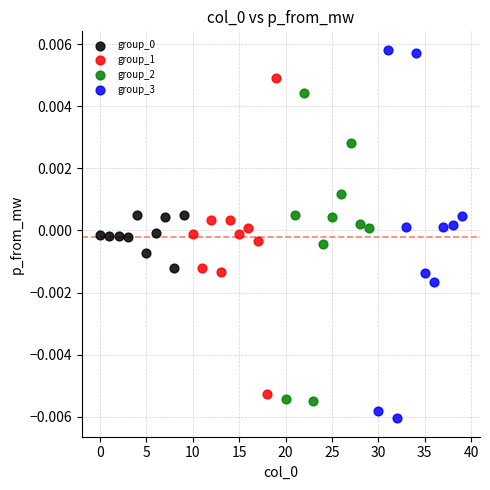

Which series has the largest Y range (max minus min)?

group_3